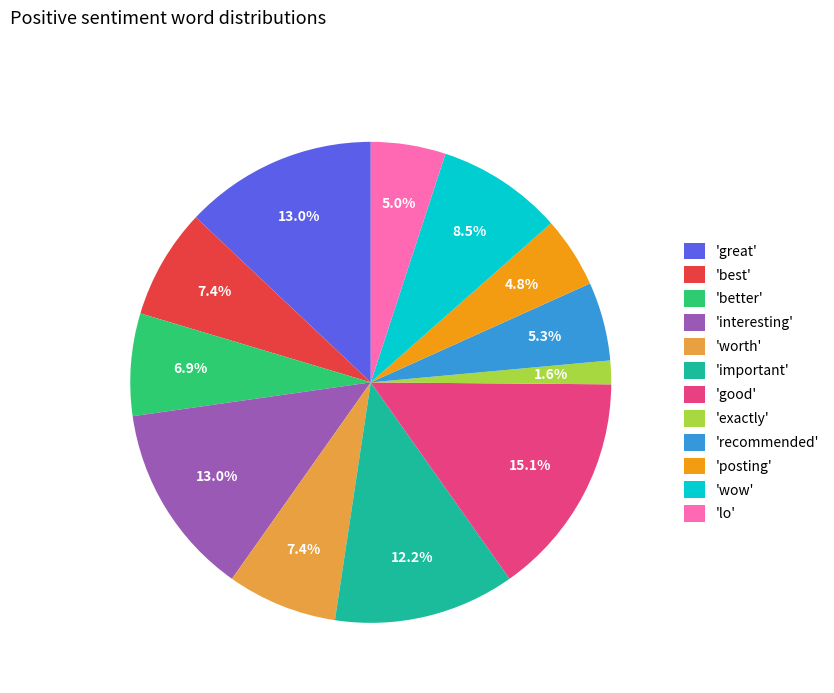

What is the ratio of the value at 'worth' to the value at 'good'?

0.5